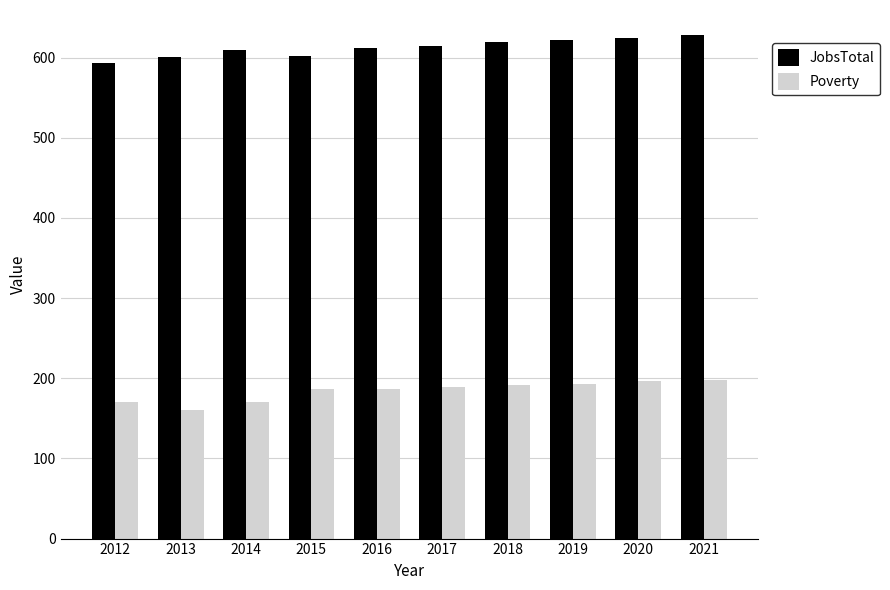

Are the bars grouped side by side (vs. stacked)?

Yes